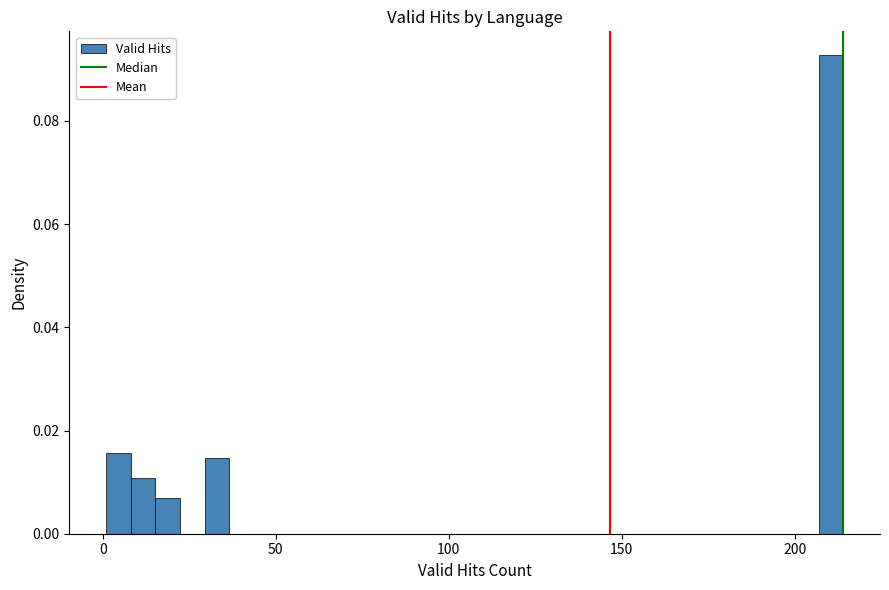

Read against the x-axis, roughly where is the centre of the tallest bar?

210